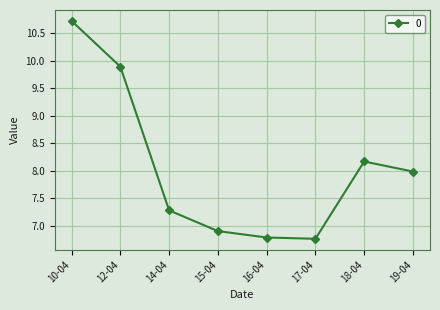

Reading left to right, list all the values displayed in this chart.

10.7	9.9	7.3	6.9	6.8	6.8	8.2	8.0